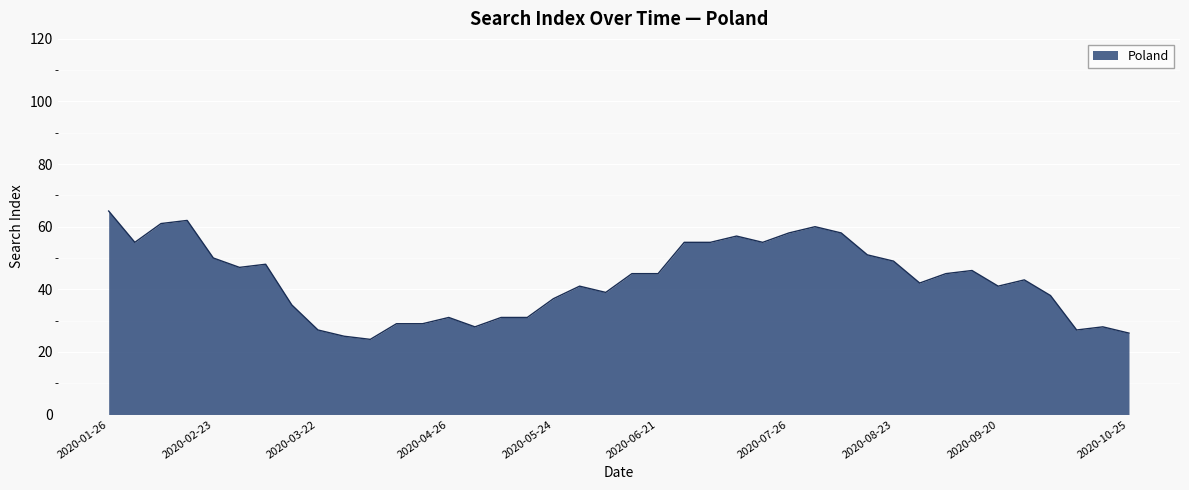

Count the number of categories in the chart.

40